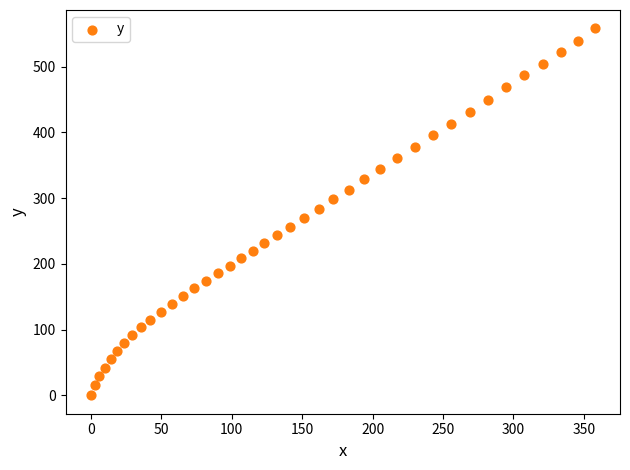

What is the range of Y values (max minus min)?

558.2